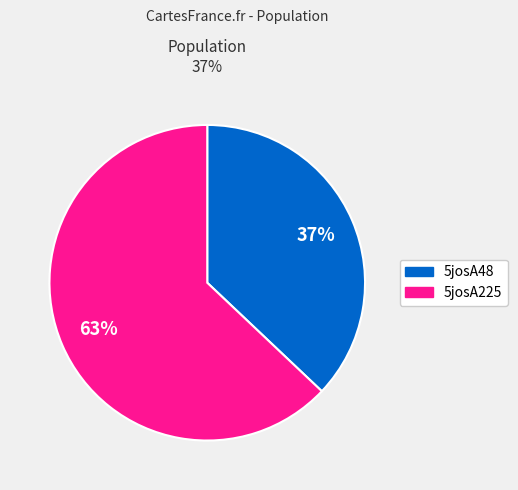

Count the number of slices in the pie.

2